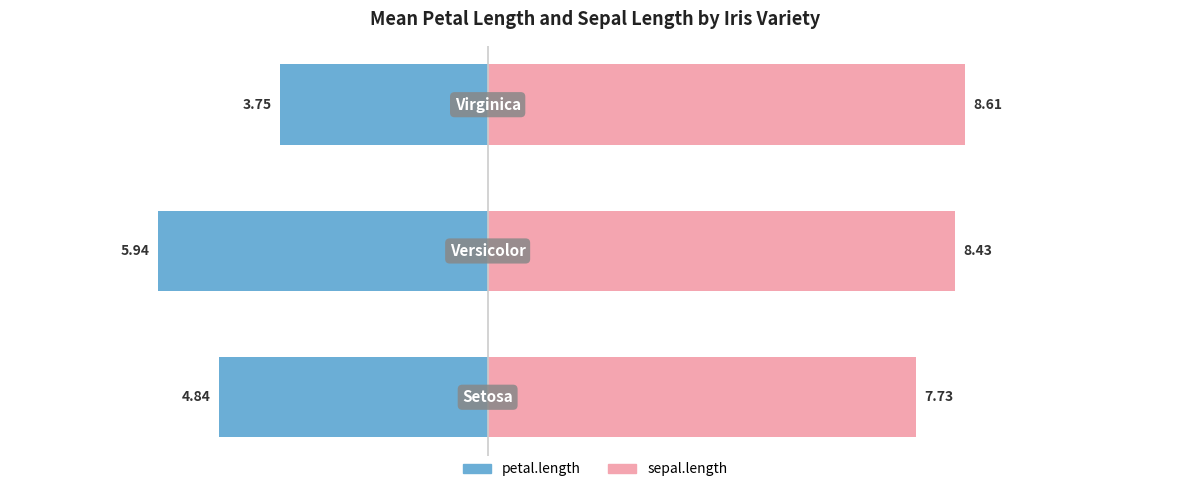

Is it true that petal.length equals -1.8 at −10.0?

False